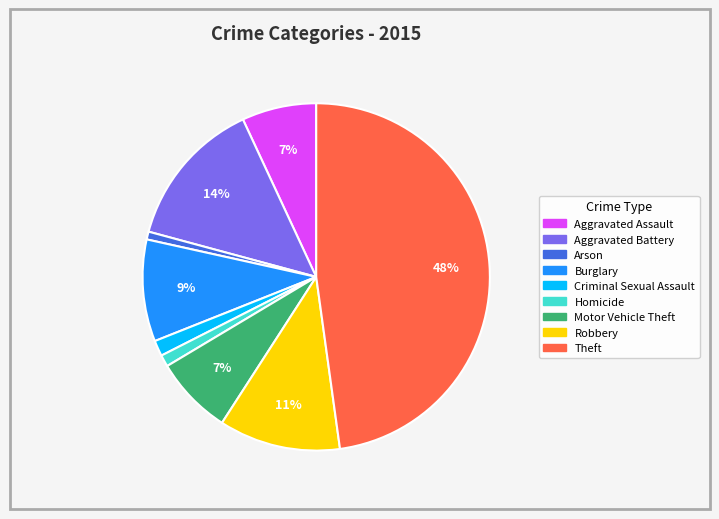

What is the largest slice in the pie chart?

Theft